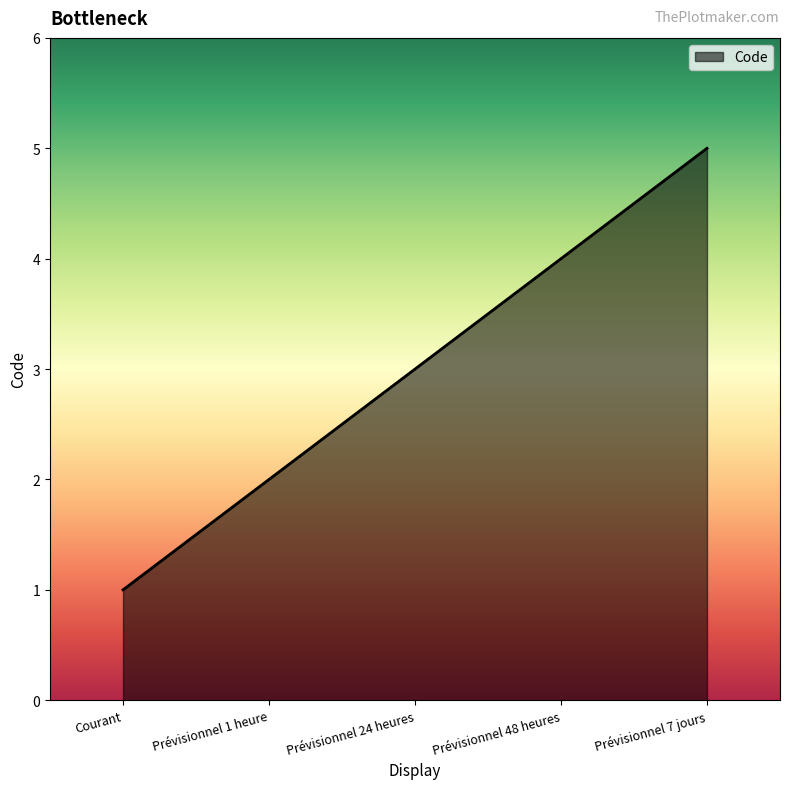

List the labels in order of value, largest first.

Prévisionnel 7 jours, Prévisionnel 48 heures, Prévisionnel 24 heures, Prévisionnel 1 heure, Courant